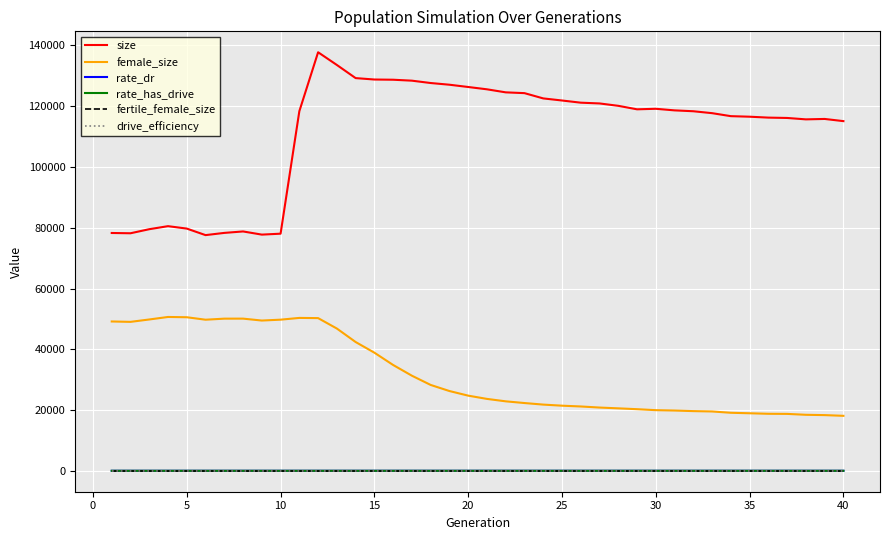

Which series has the largest range (max minus min)?

size